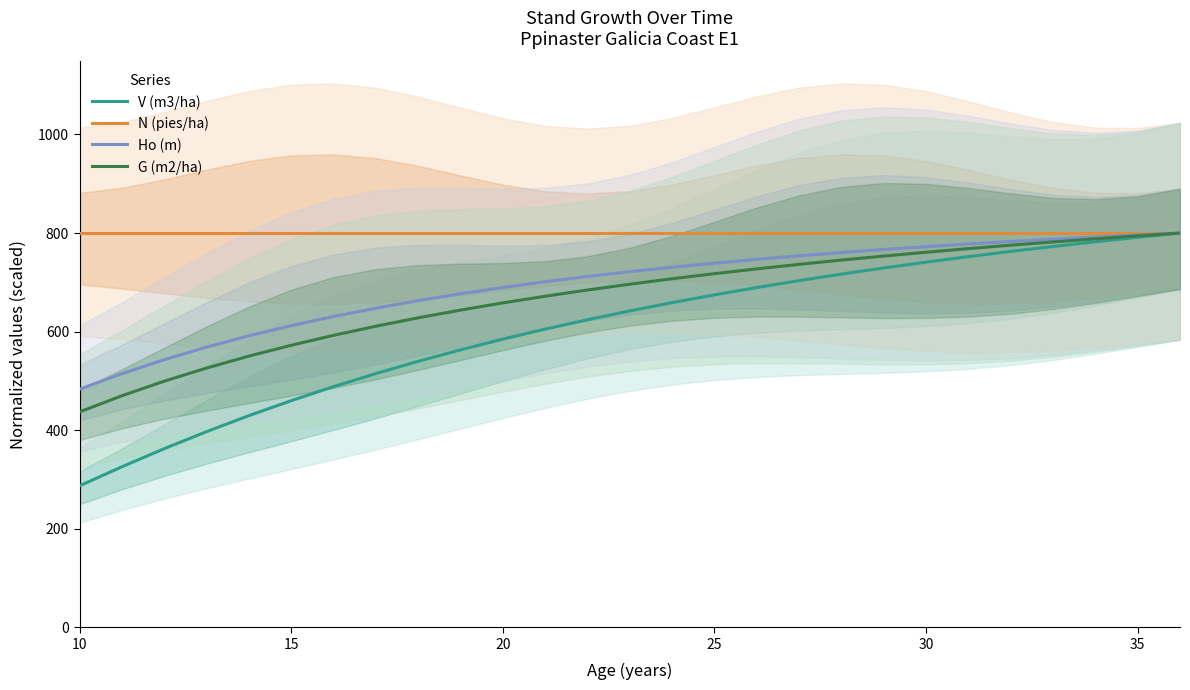

At which label is N (pies/ha) closest to 800?

10